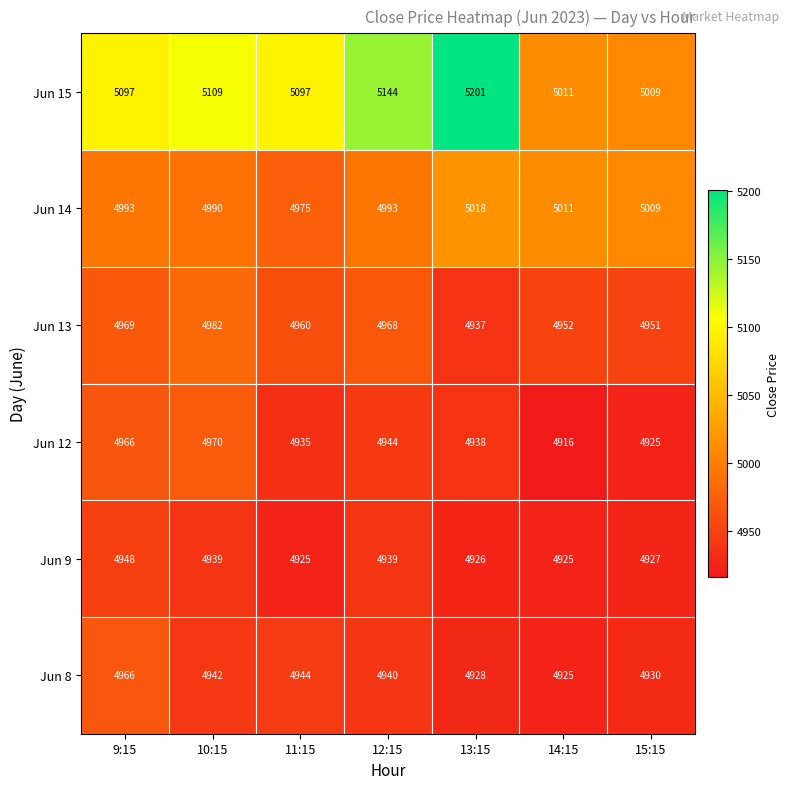

What is the minimum value shown in the chart?

4916